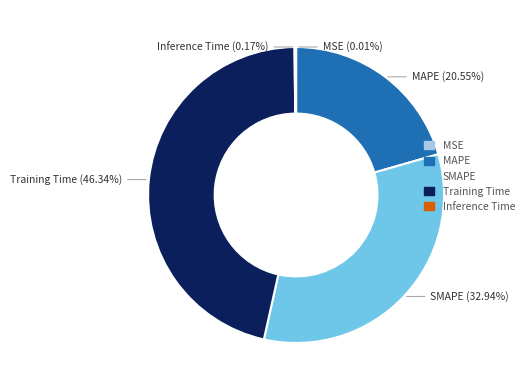

What is the largest slice in the pie chart?

Training Time